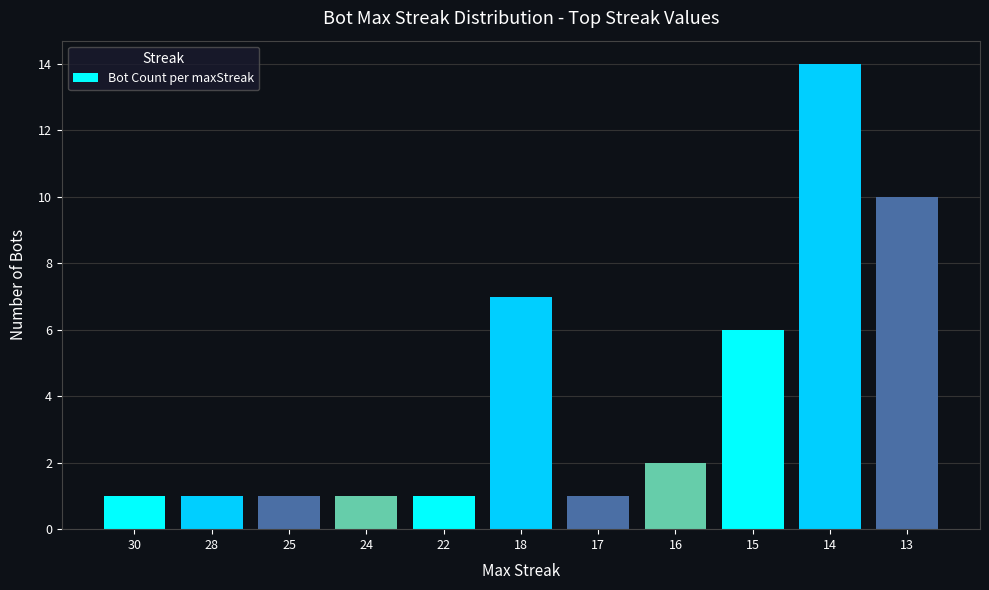

Is it true that the value at 13 is 10?

True